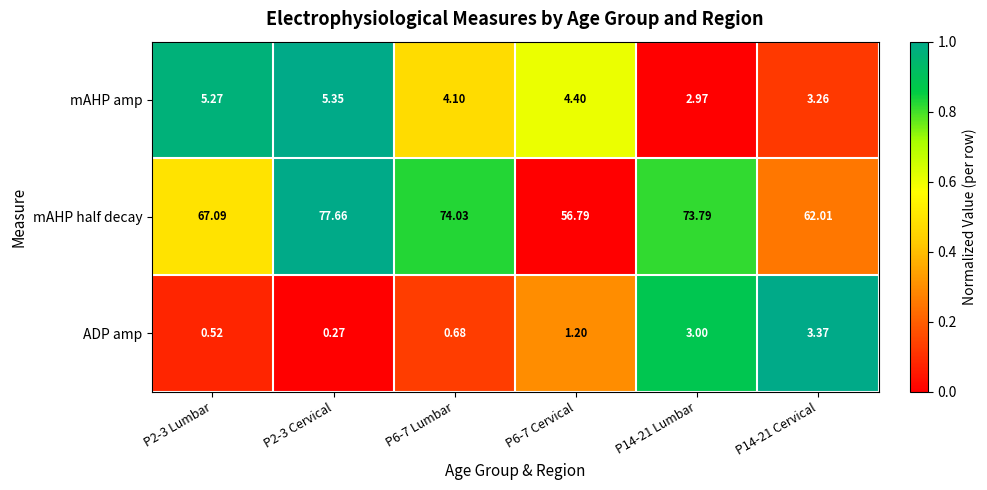

Which series has the largest range (max minus min)?

mAHP half decay